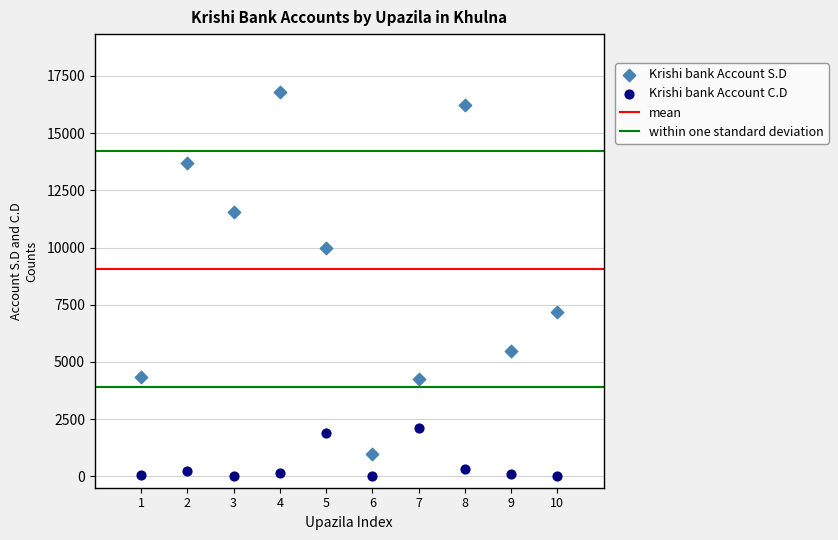

In the Krishi bank Account S.D series, what Y value is closest to 8897?

9960